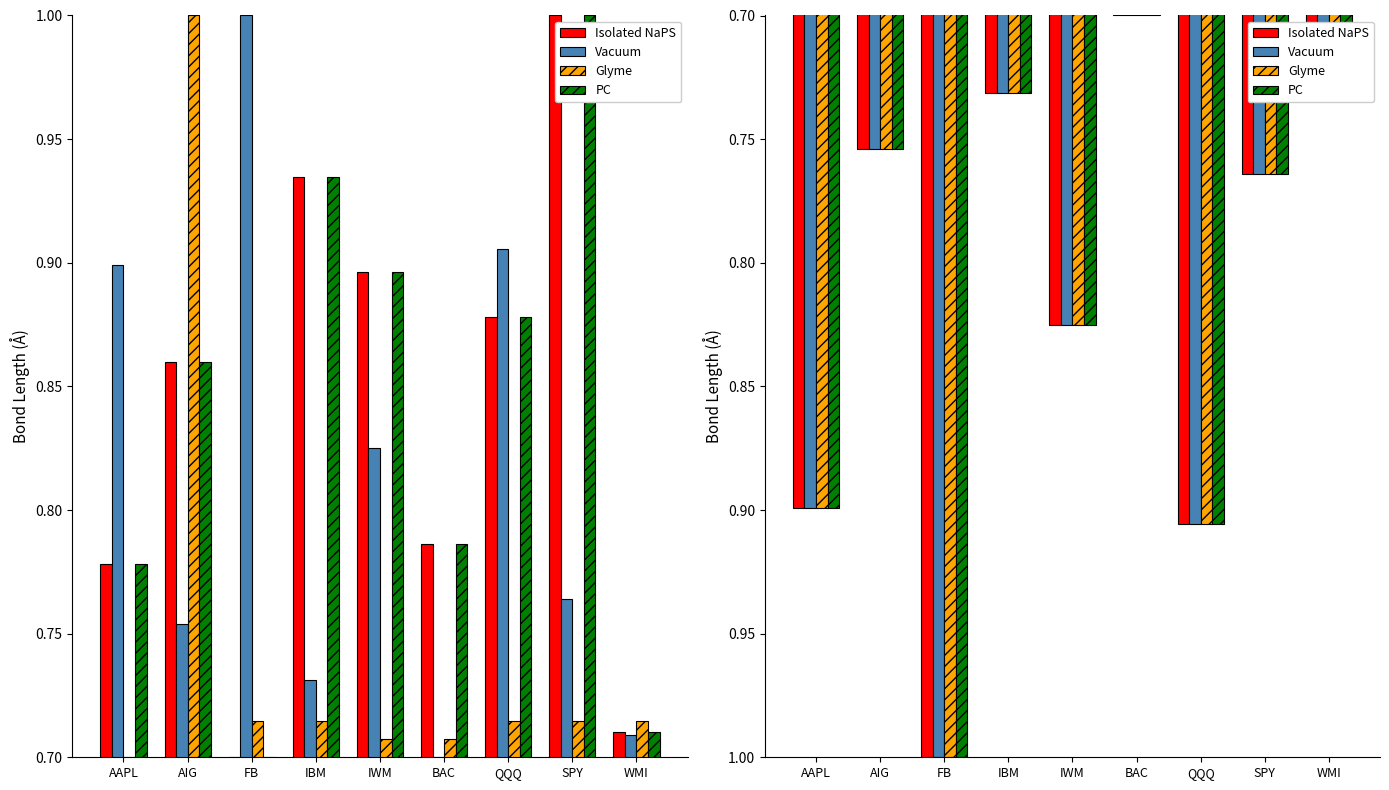

Rank the series by their maximum value, from lowest to highest.

Isolated NaPS, Vacuum, Glyme, PC